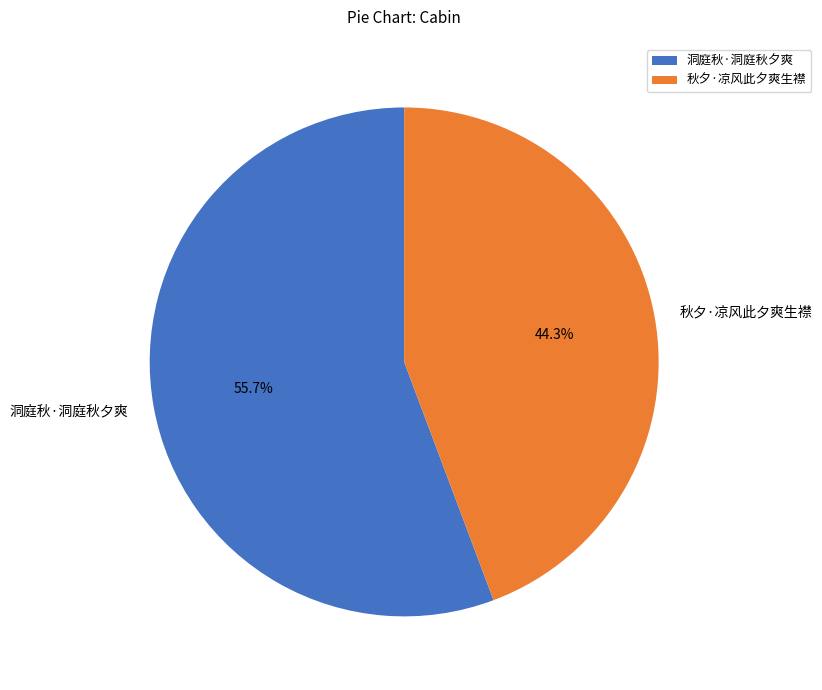

What is the ratio of the value at 洞庭秋·洞庭秋夕爽 to the value at 秋夕·凉风此夕爽生襟?

1.3